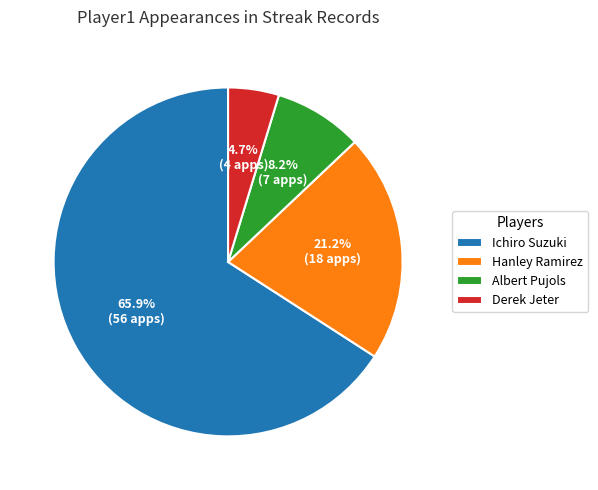

How many slices are in this pie chart?

4